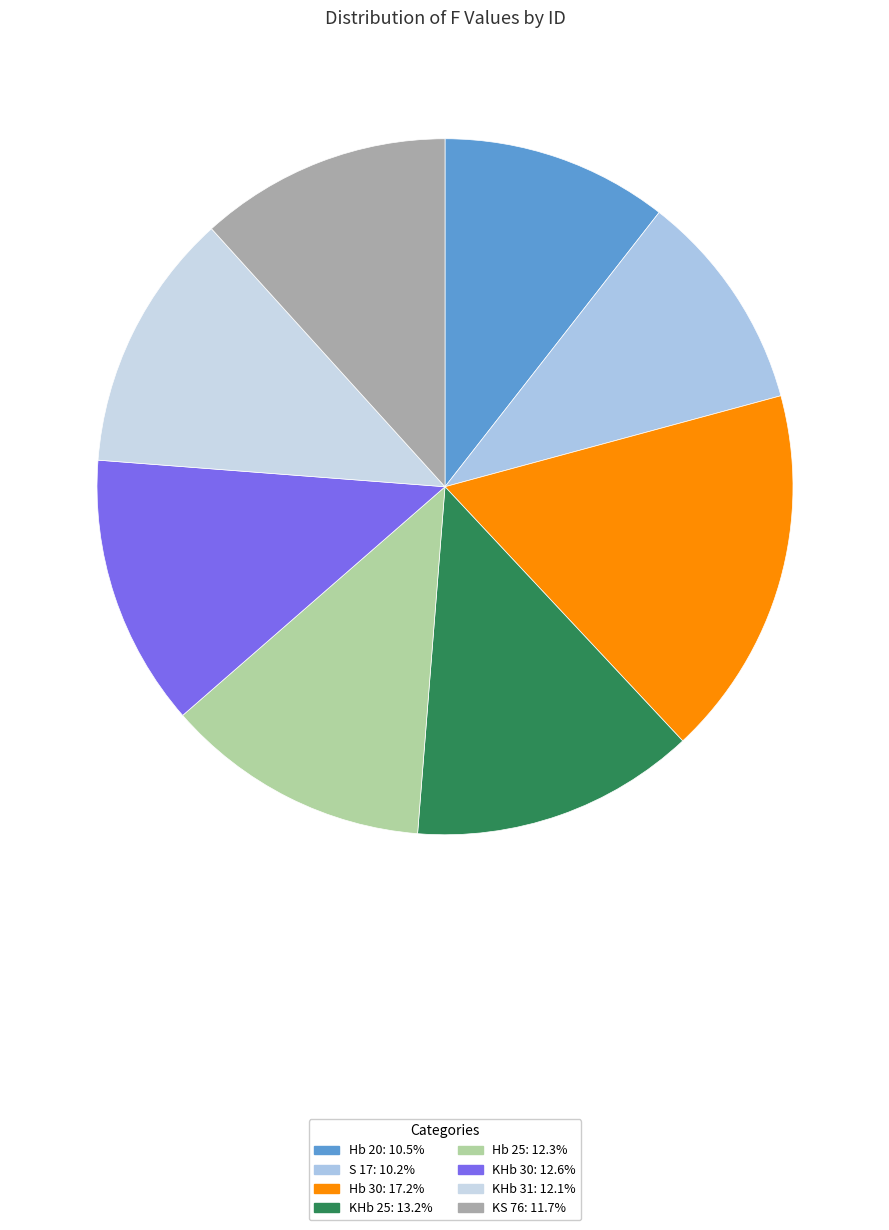

Approximately how many times larger is the value at S 17 compared to KS 76?

0.9